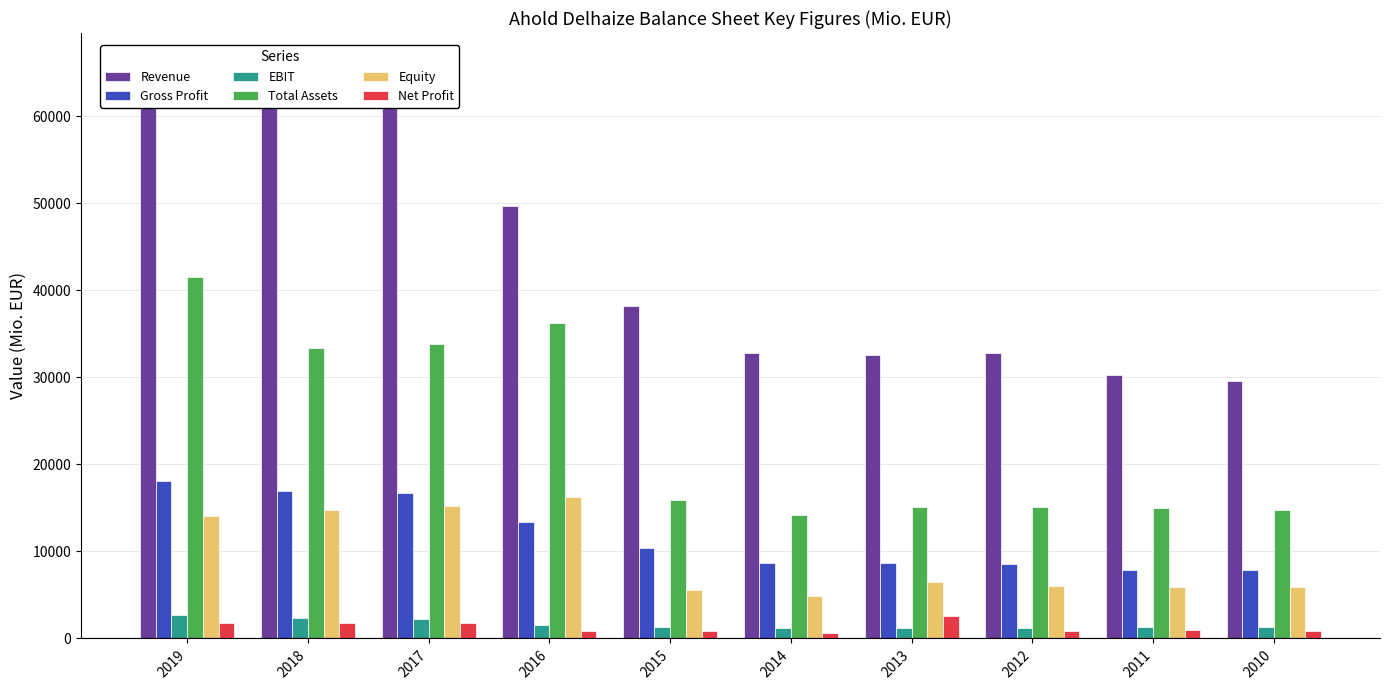

At which label does Net Profit reach its minimum?

2014